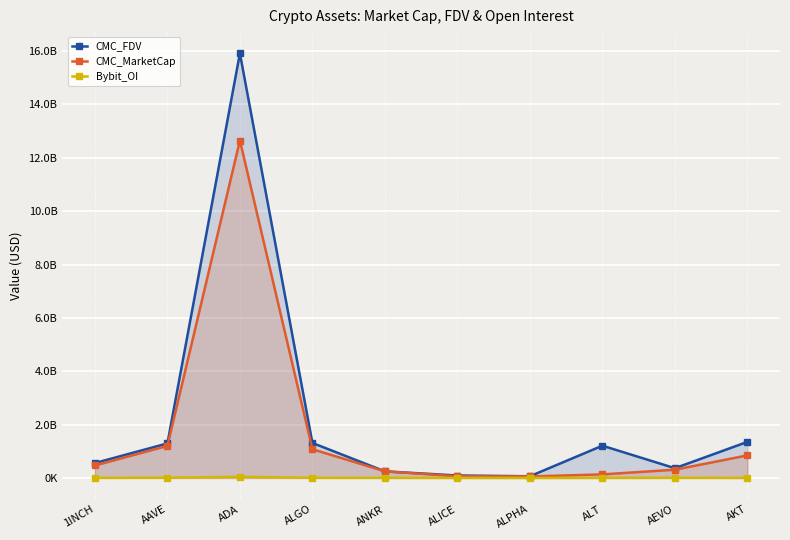

Reading left to right, what are all the values shown in this chart?

CMC_FDV: 558017579.5	1294129823.0	15915744083.6	1311471800.2	247072861.6	91128086.0	62842407.7	1208783414.5	364738077.8	1351209924.4
CMC_MarketCap: 466219957.2	1202668128.3	12648537946.6	1076314306.3	247072861.6	61888120.5	55489846.0	132966175.6	307718257.1	845562032.1
Bybit_OI: 3732550.0	9771875.0	42365240.0	6174134.0	3606900.0	1680404.0	780834.0	2116063.0	5861107.0	1793625.0